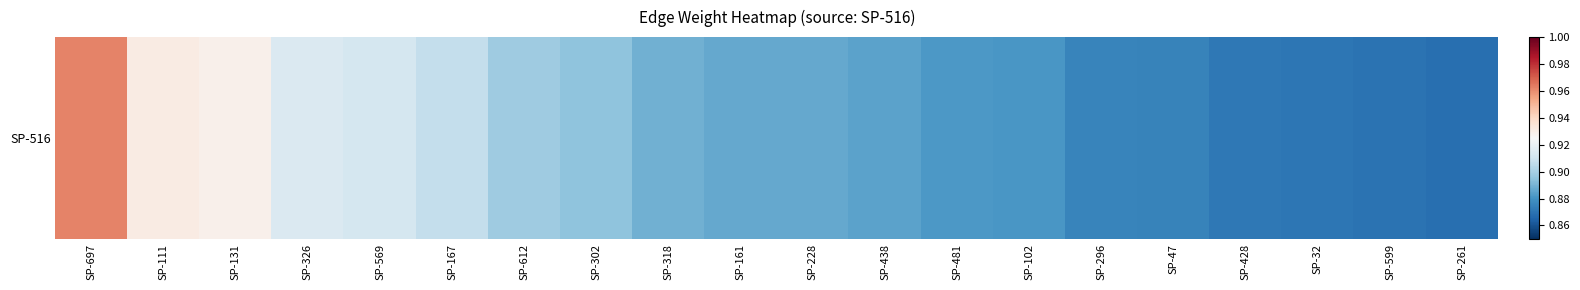

Which label corresponds to the smallest value in the chart?

SP-261